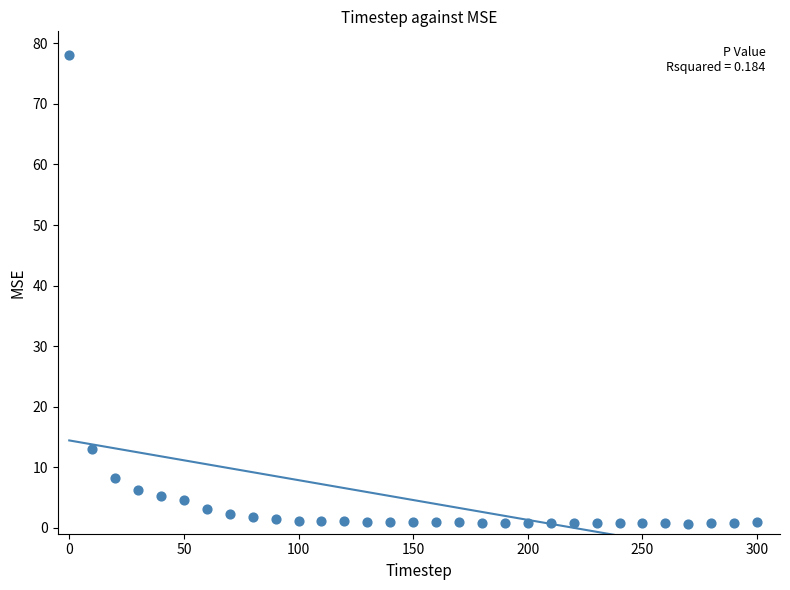

What is the range of X values (max minus min)?

300.0